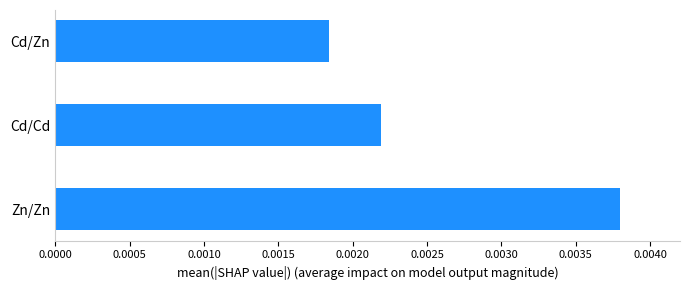

How many values are between 0 and 1?

3